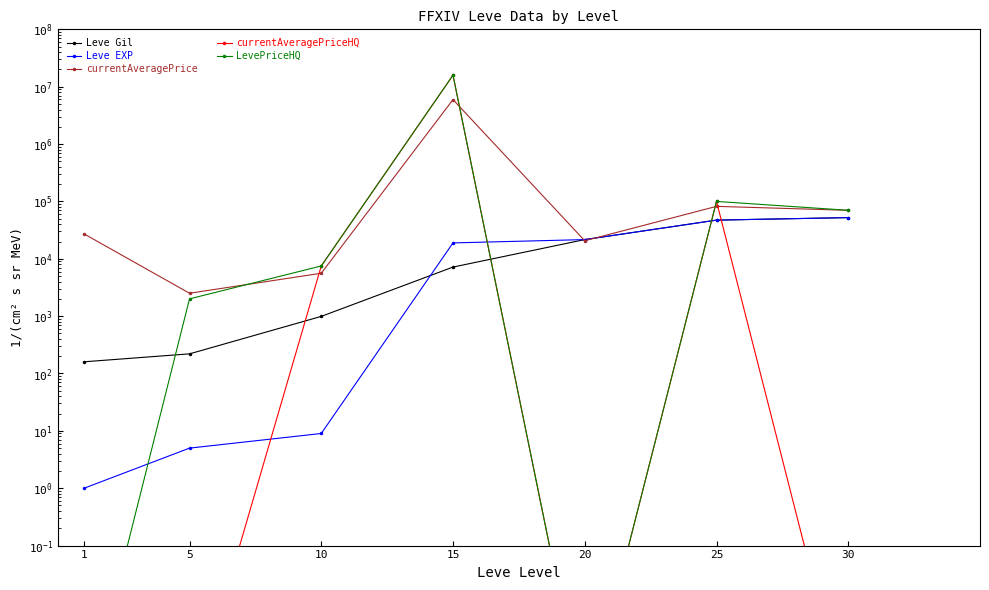

Is it true that Leve EXP equals 0.6 at 1?

False